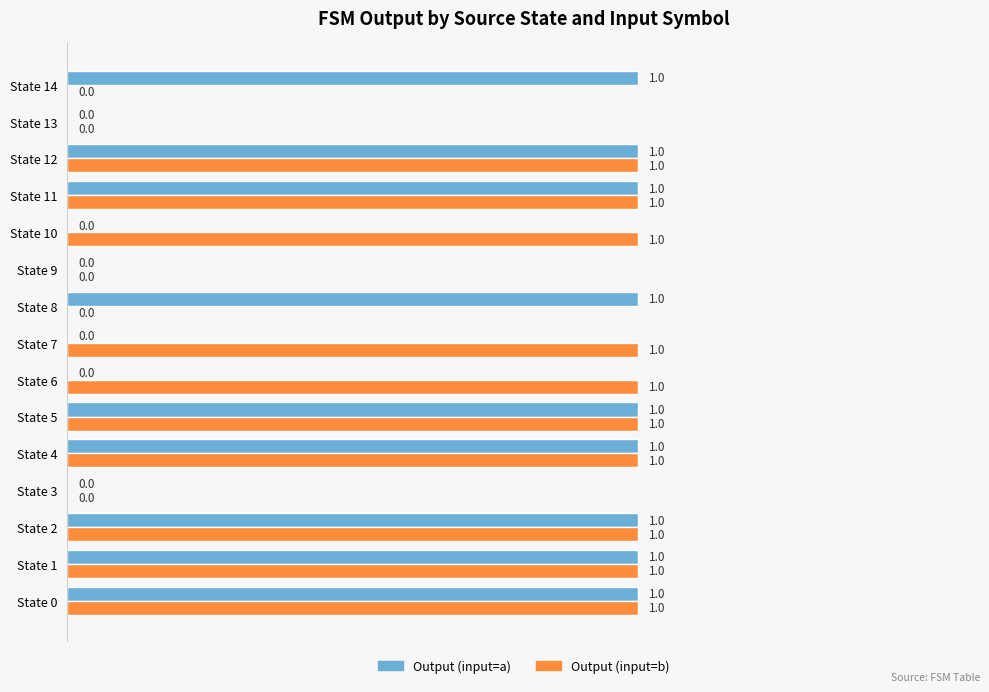

True or false: Output (input=a) has a value of 0 at State 10.

True